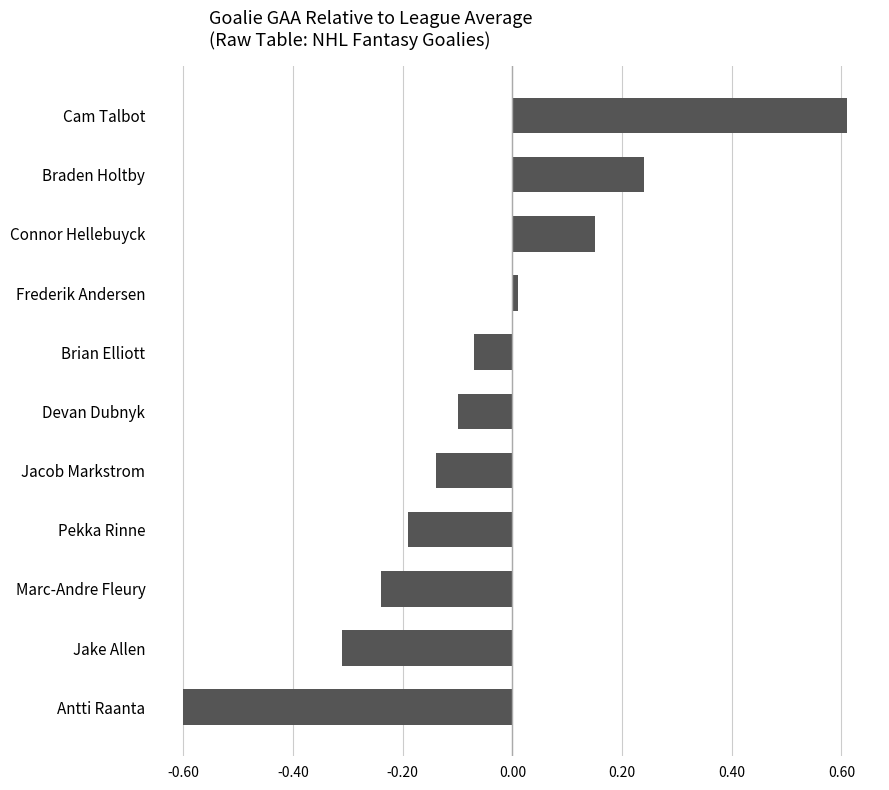

The value at Braden Holtby is 0.3. True or false?

False